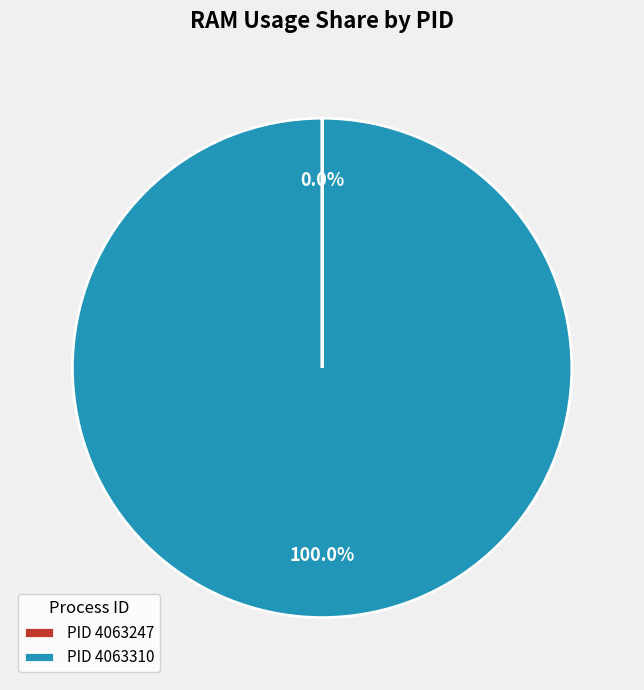

Which category has the biggest portion of the pie?

PID 4063310